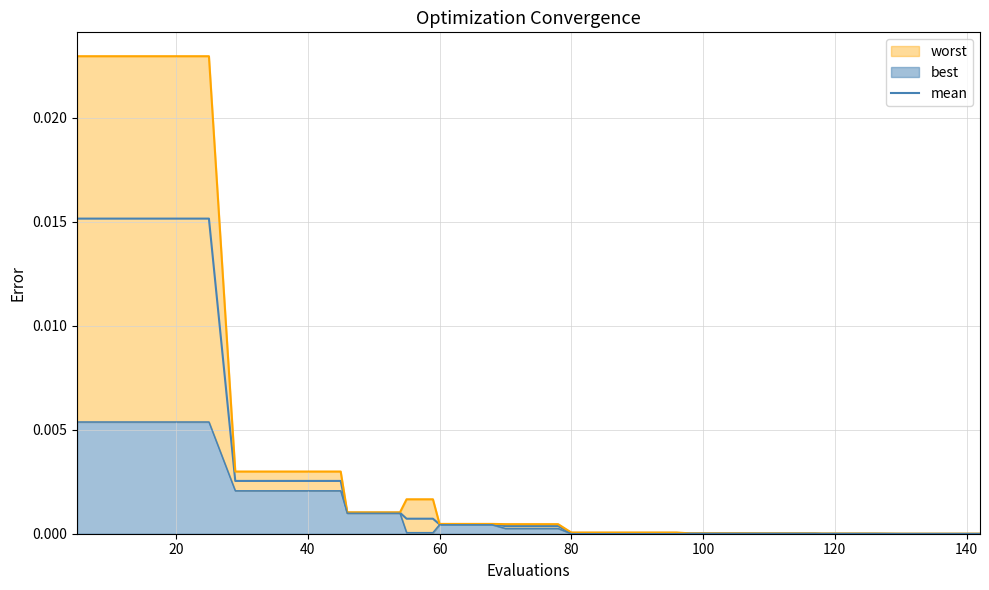

Does the chart display data point markers on the line(s)?

No